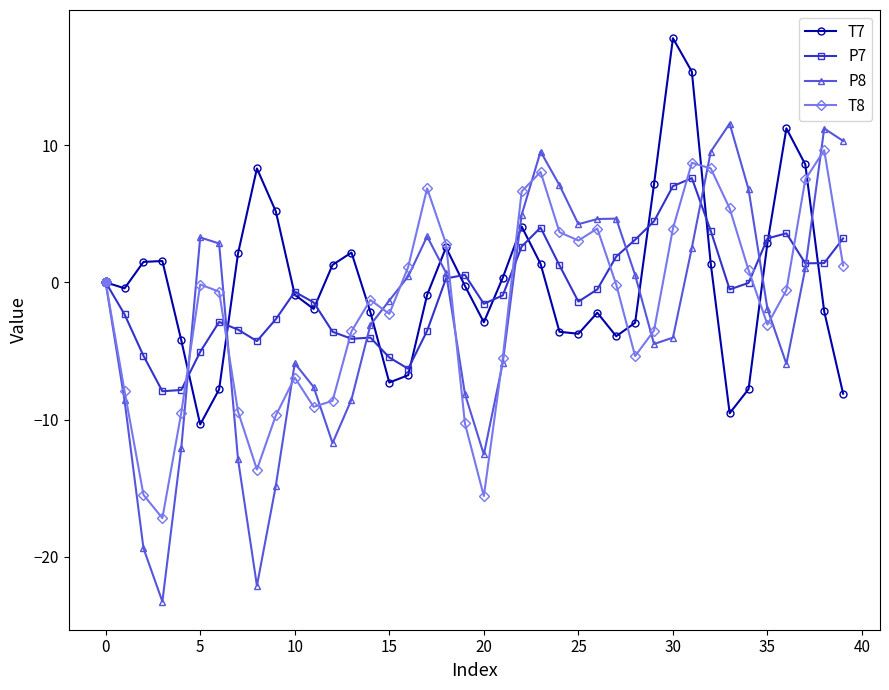

Rank the series by their maximum value, from highest to lowest.

T7, P8, T8, P7